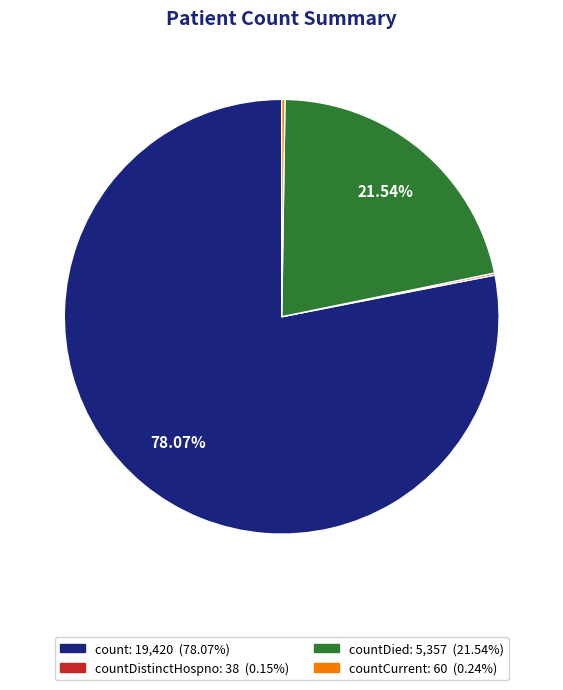

Is there a majority slice in this chart?

Yes